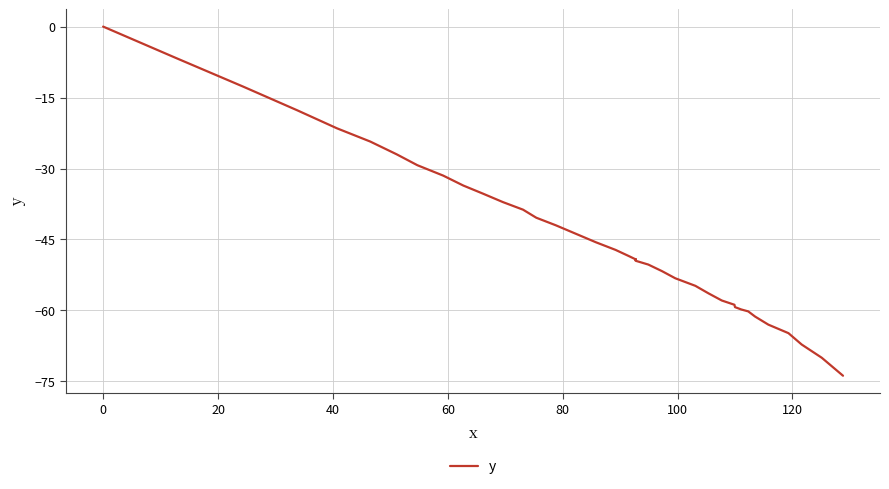

How many values are below -49?

21